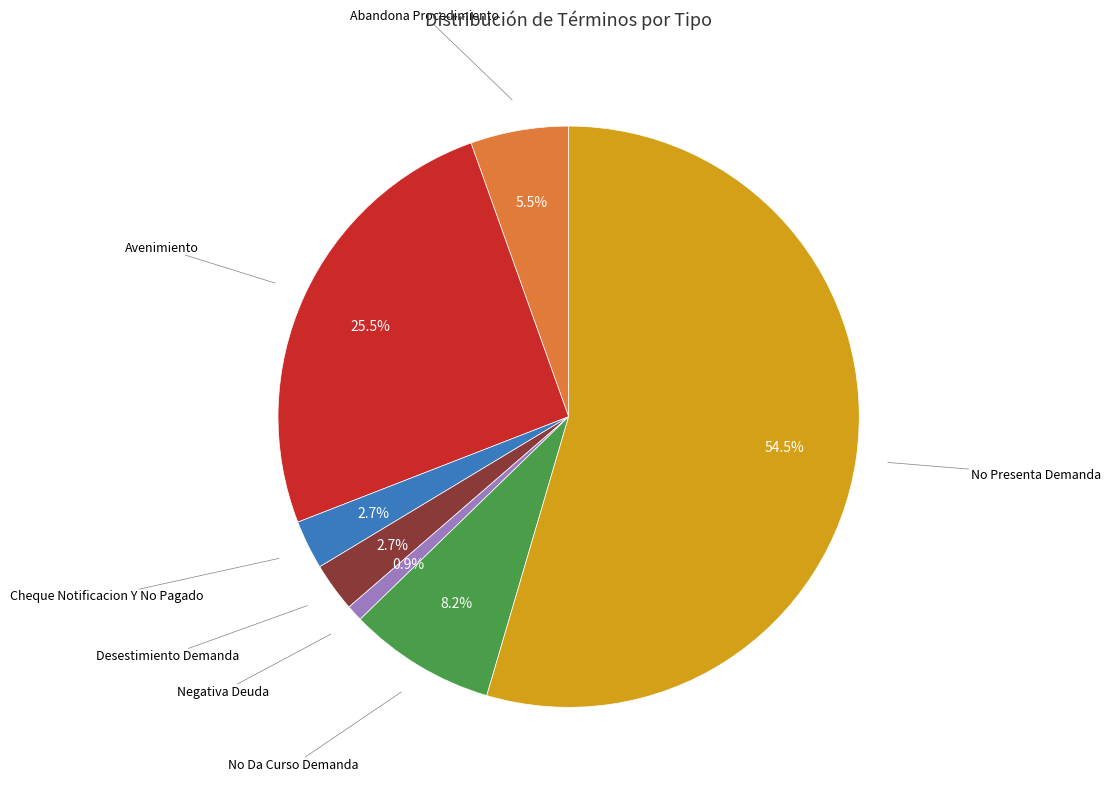

Is there a majority slice in this chart?

Yes